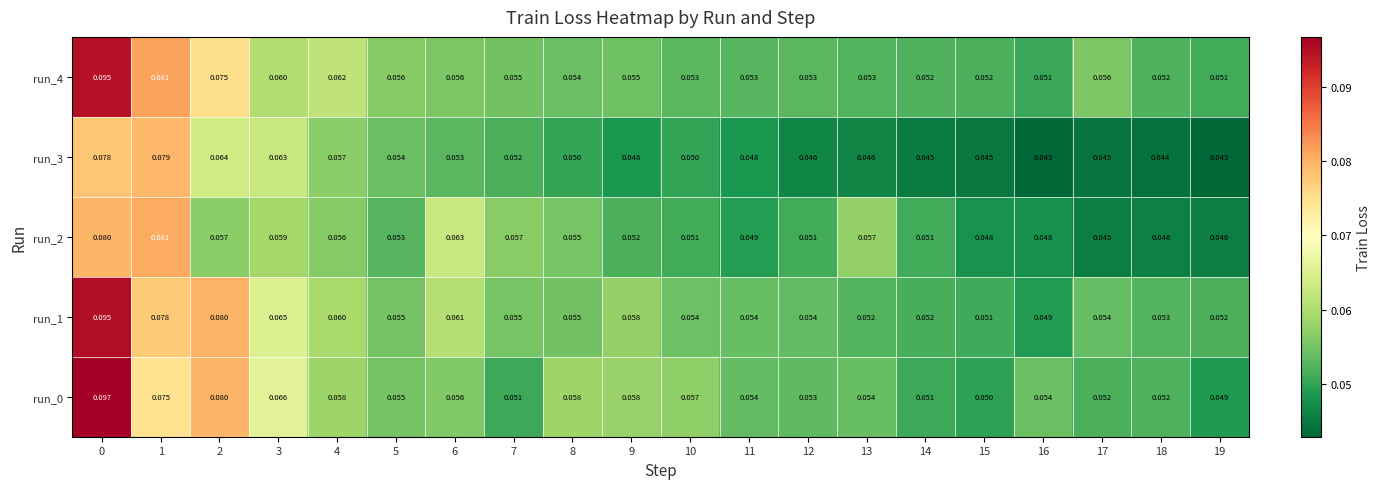

Is the value of run_1 at 4 greater than the value of run_0 at 8?

Yes